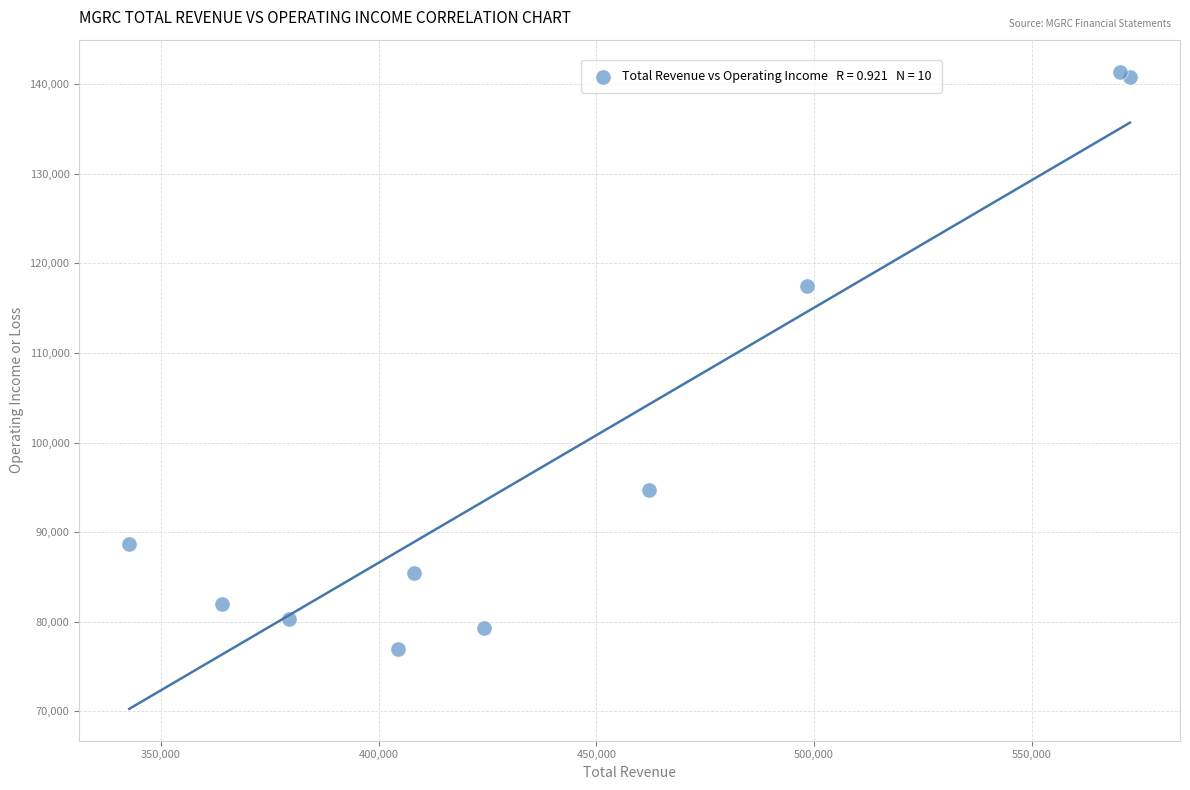

What Y value in the scatter plot is closest to 109200?

117500